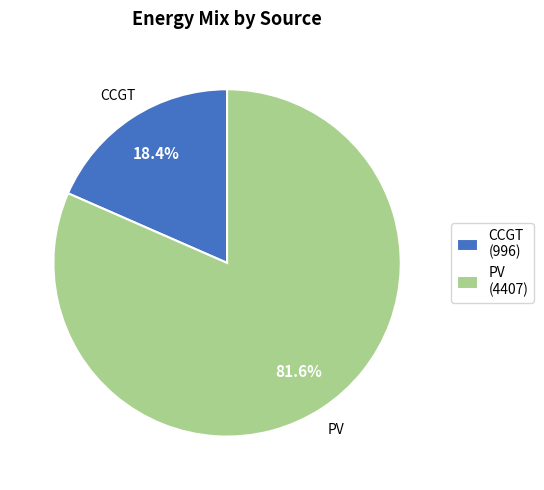

Which slice is the smallest?

CCGT